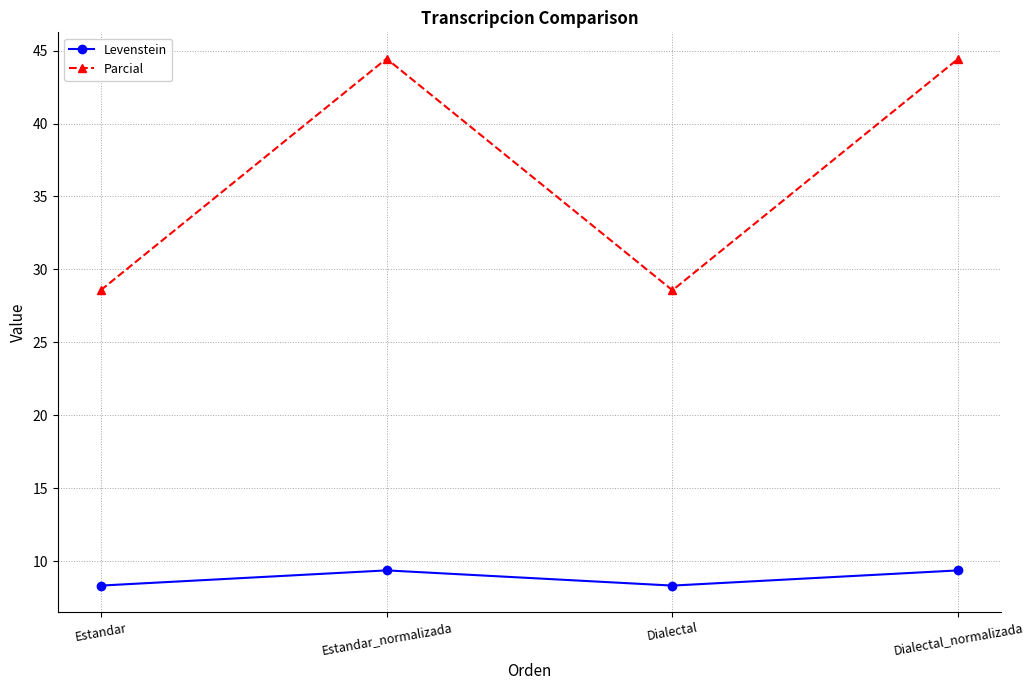

Which series has the largest total across all categories?

Parcial